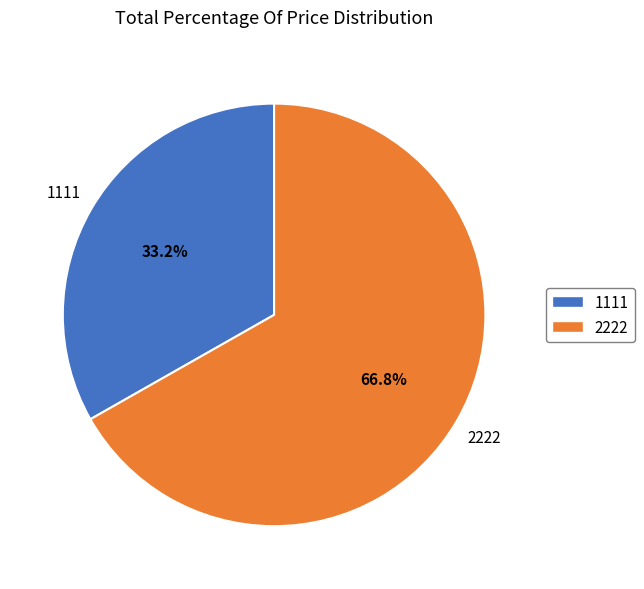

How many slices are in this pie chart?

2